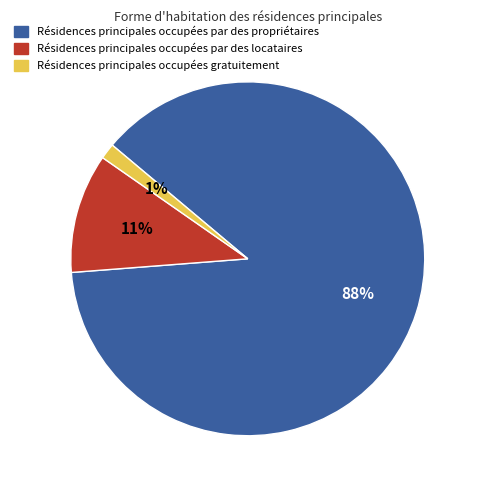

Is there any slice that represents more than half of the pie?

Yes